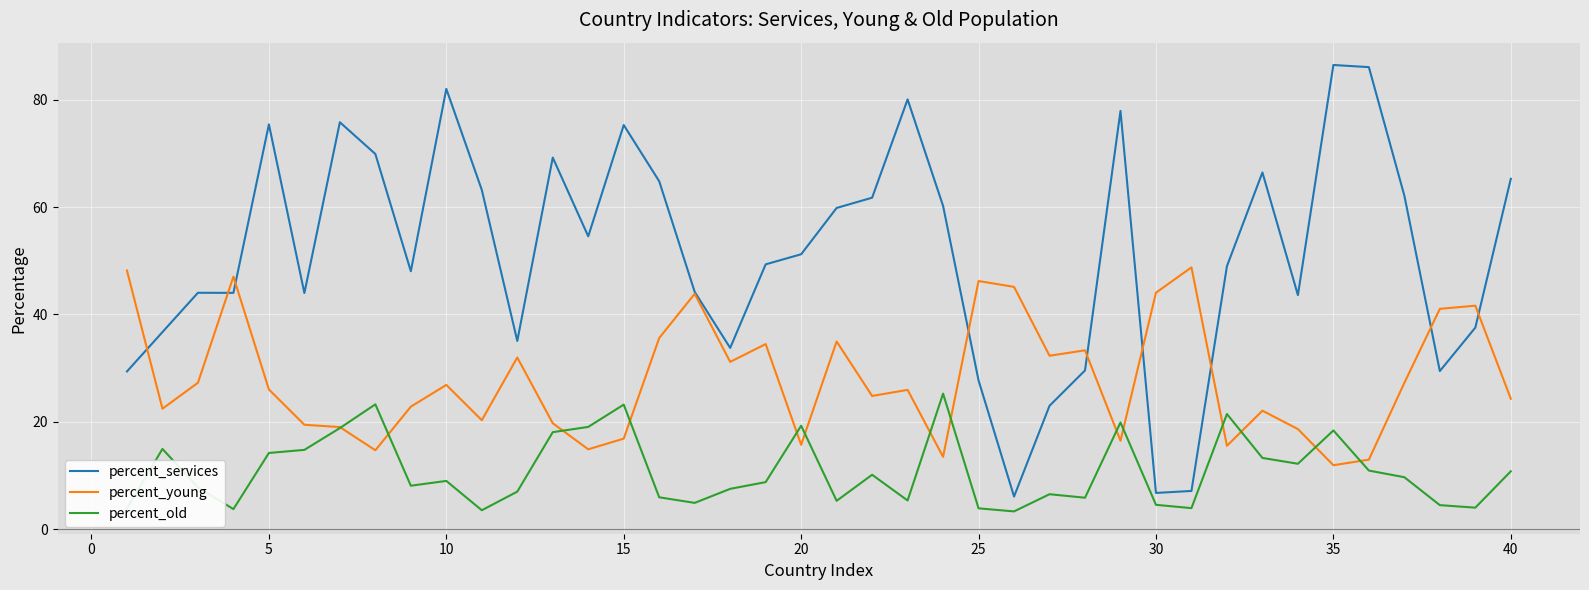

Rank the series by their maximum value, from lowest to highest.

percent_old, percent_young, percent_services